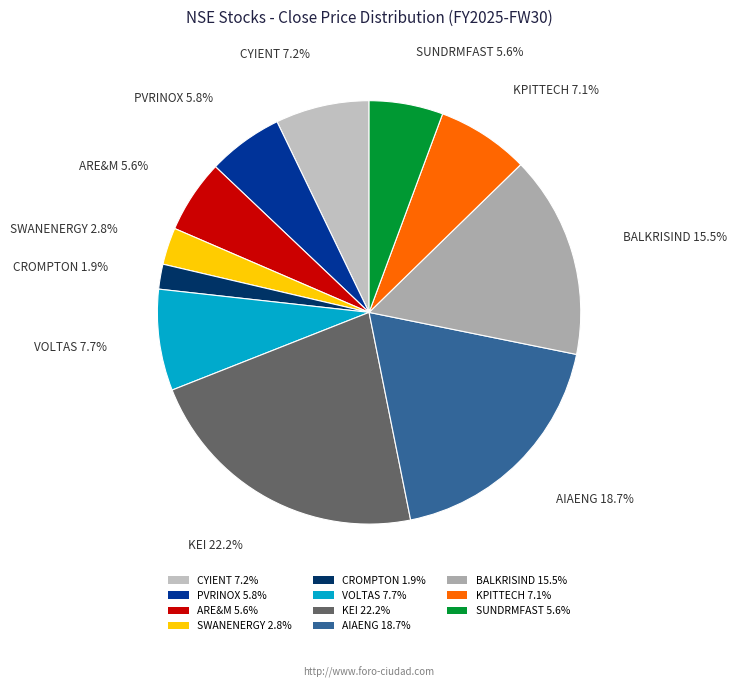

The BALKRISIND slice represents 7% of the pie. True or false?

False